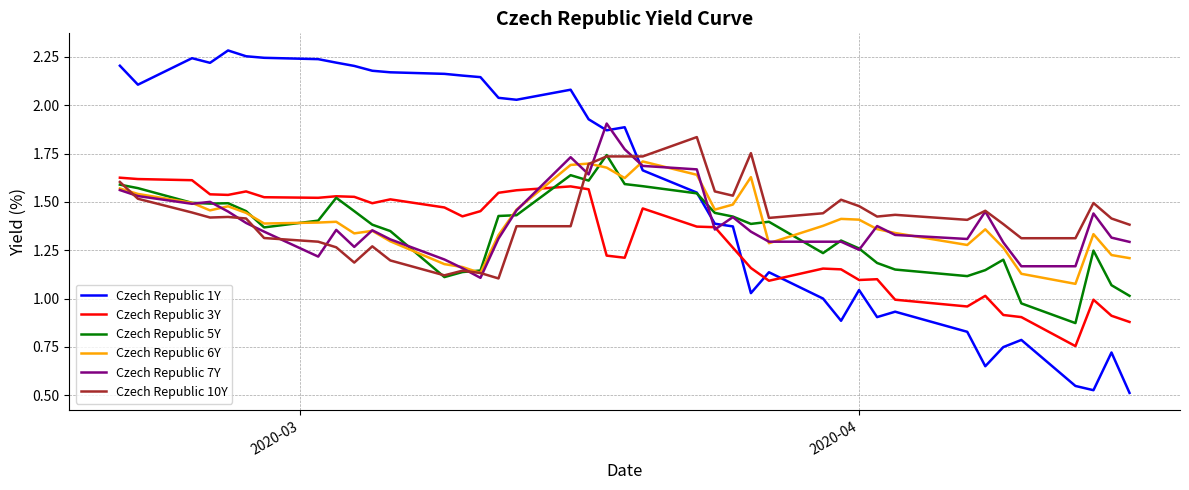

Which series has the widest spread of values?

Czech Republic 1Y